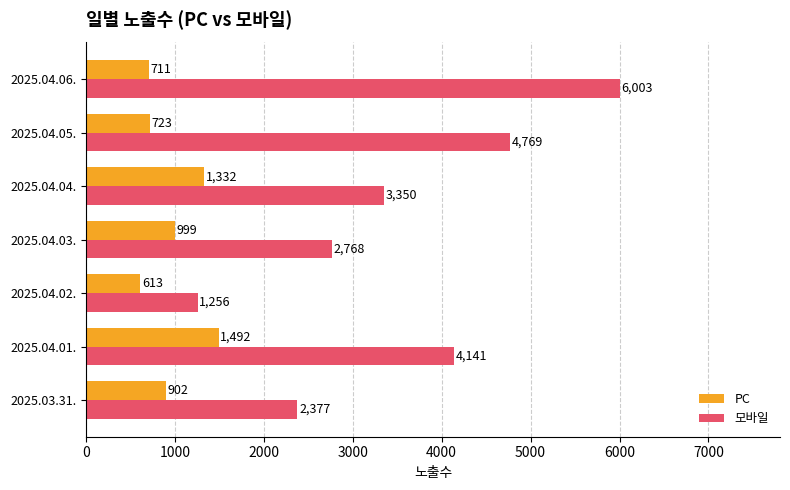

What is the difference between the highest and lowest values at 2025.04.02.?

643